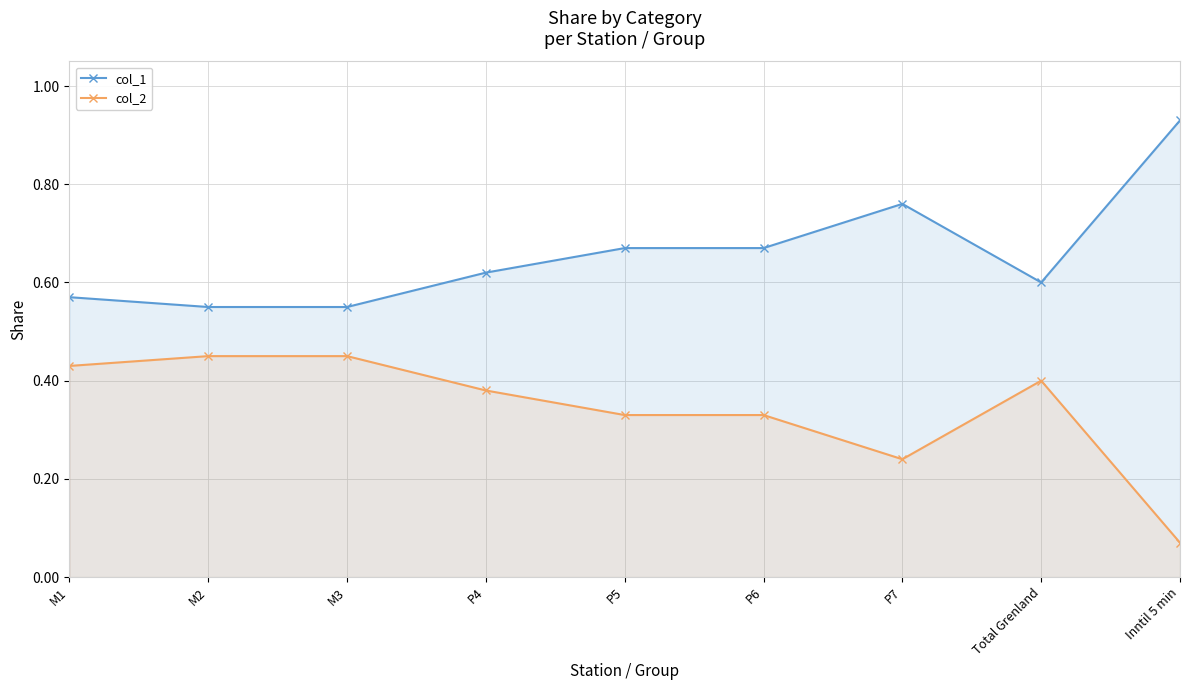

Reading left to right, extract all data points from this chart.

col_1: 0.6	0.6	0.6	0.6	0.7	0.7	0.8	0.6	0.9
col_2: 0.4	0.5	0.5	0.4	0.3	0.3	0.2	0.4	0.1